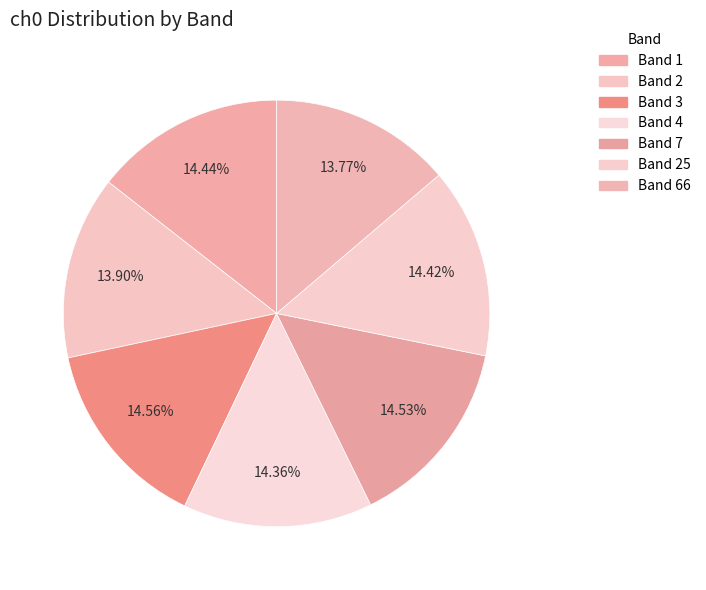

What is the smallest slice in the pie chart?

66